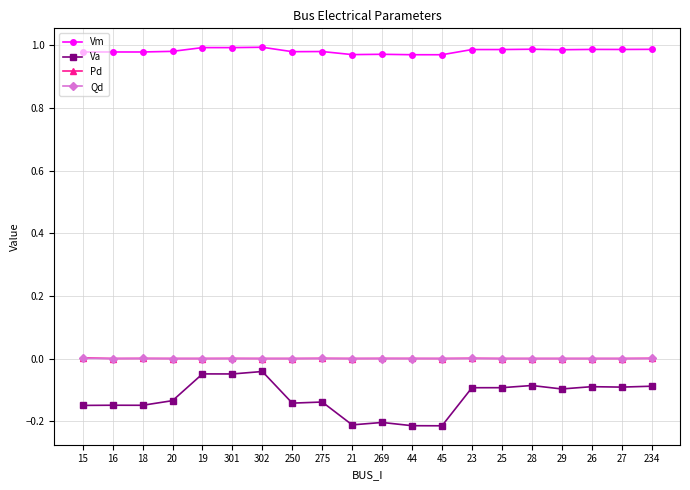

Between 44 and 234, which series saw the biggest shift?

Va